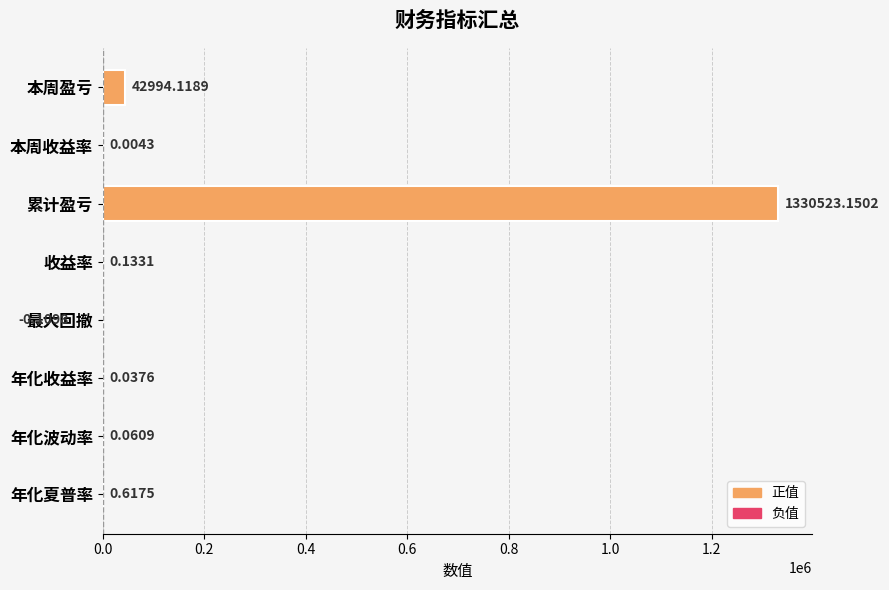

Count the number of categories in the chart.

8